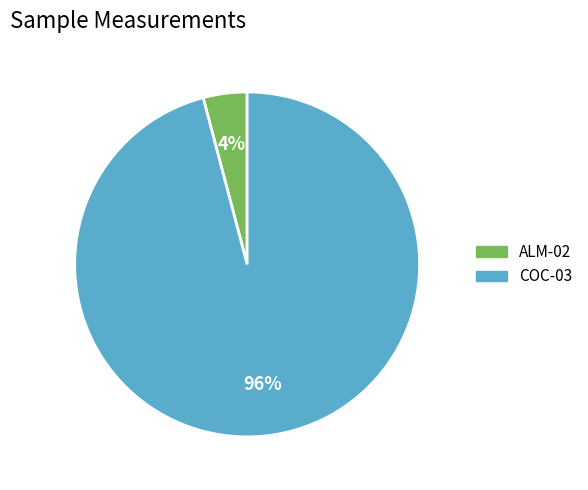

How many segments does this pie chart have?

2